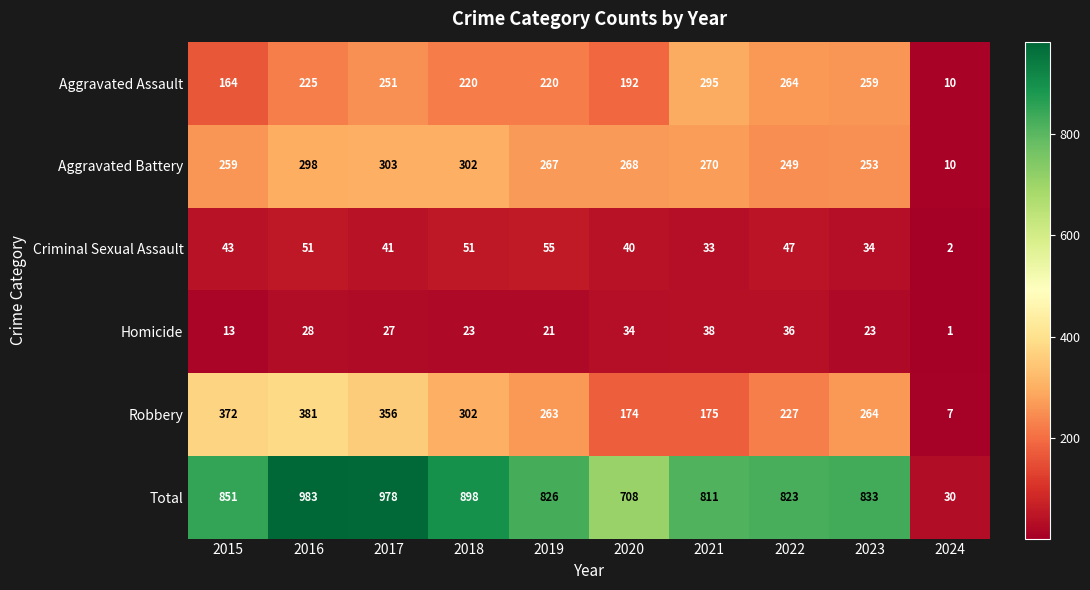

Between 2021 and 2023, which series saw the biggest shift?

Robbery